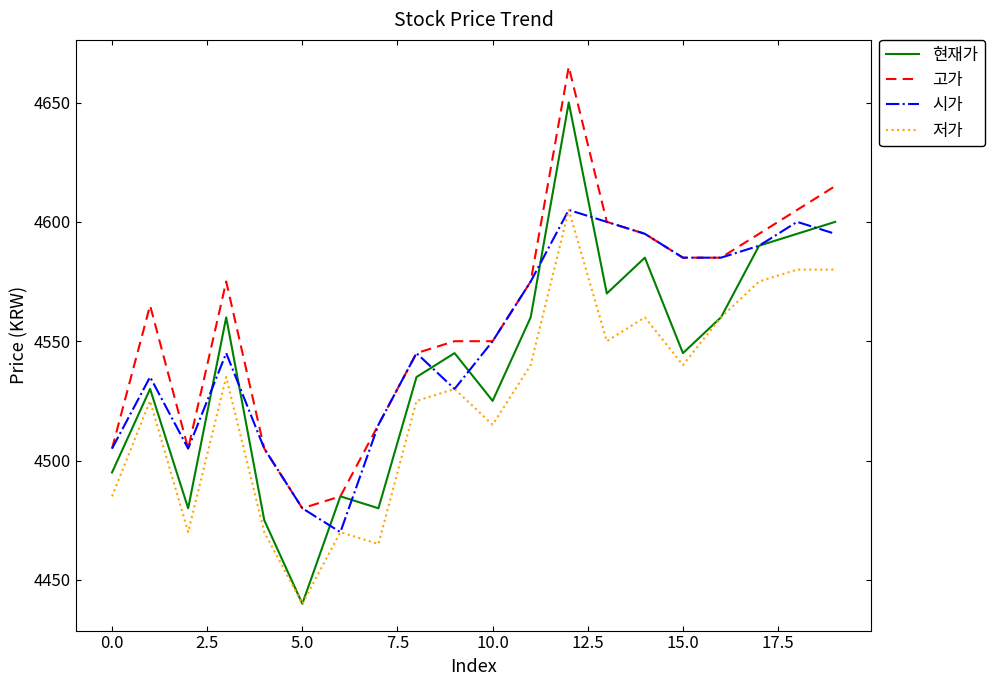

Which series has the largest range (max minus min)?

현재가